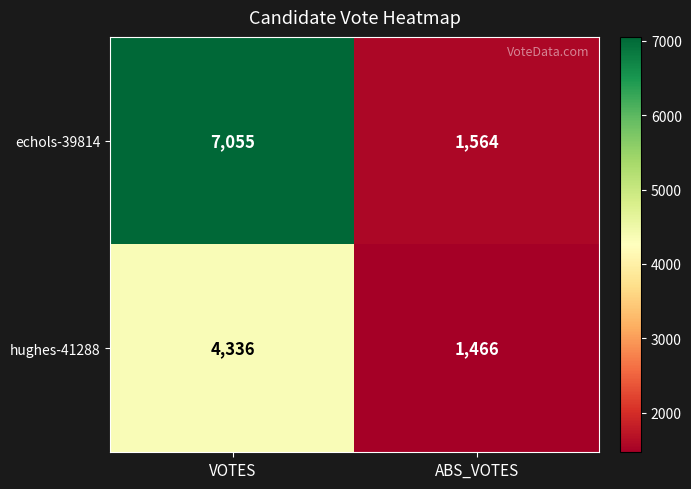

Reading left to right, extract all data points from this chart.

echols-39814: VOTES=7055	ABS_VOTES=1564
hughes-41288: VOTES=4336	ABS_VOTES=1466